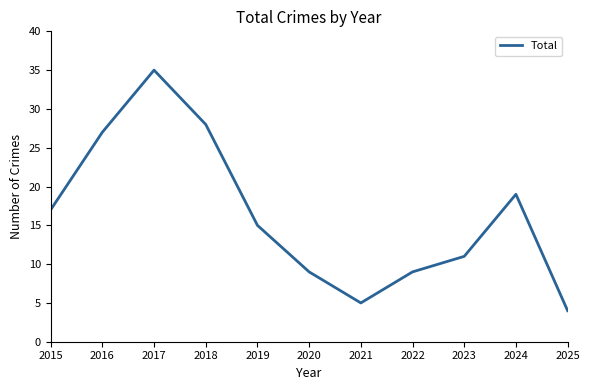

What is the smallest value displayed?

4